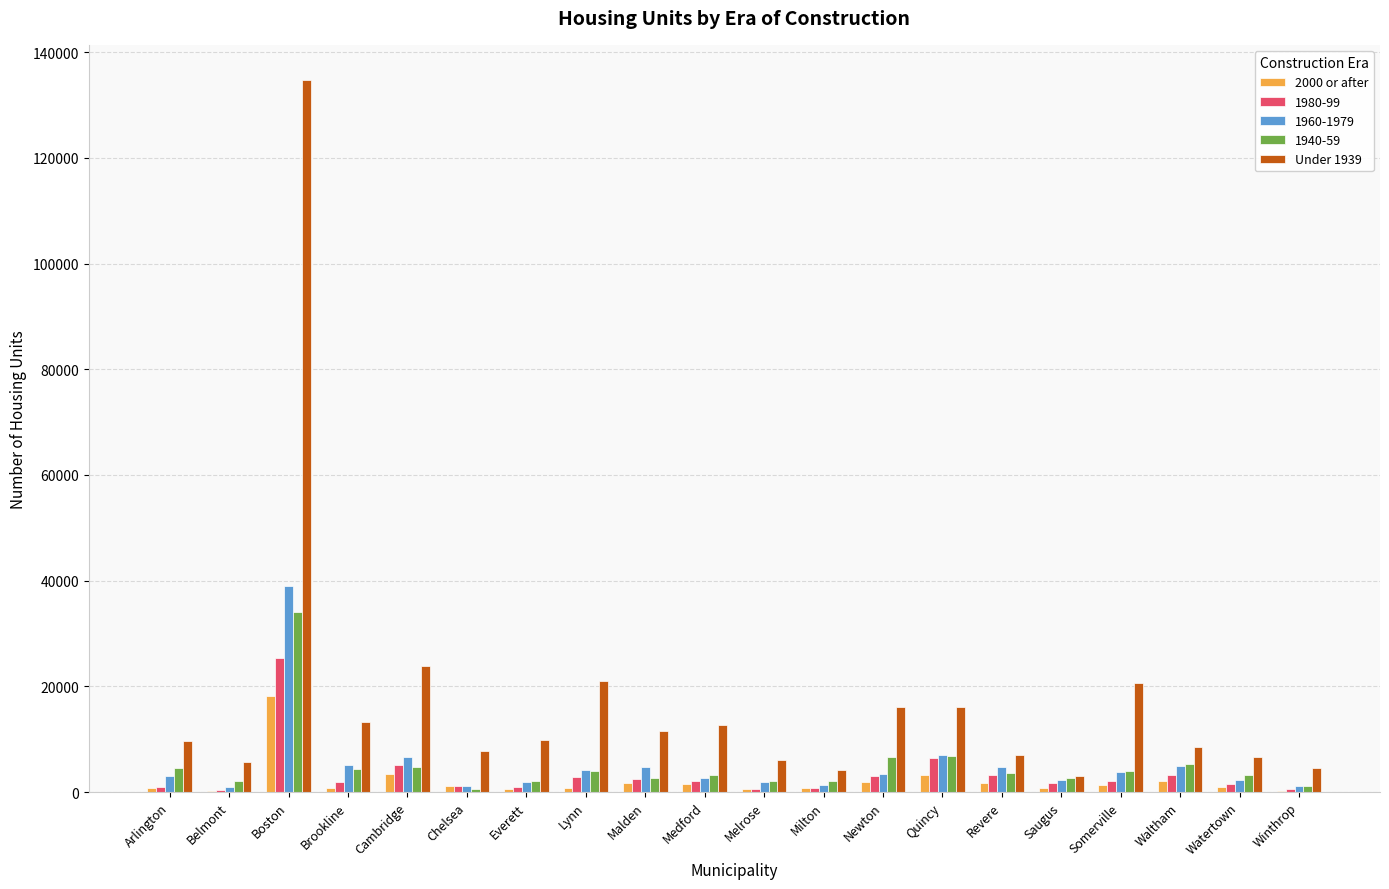

How many series are shown in this chart?

5